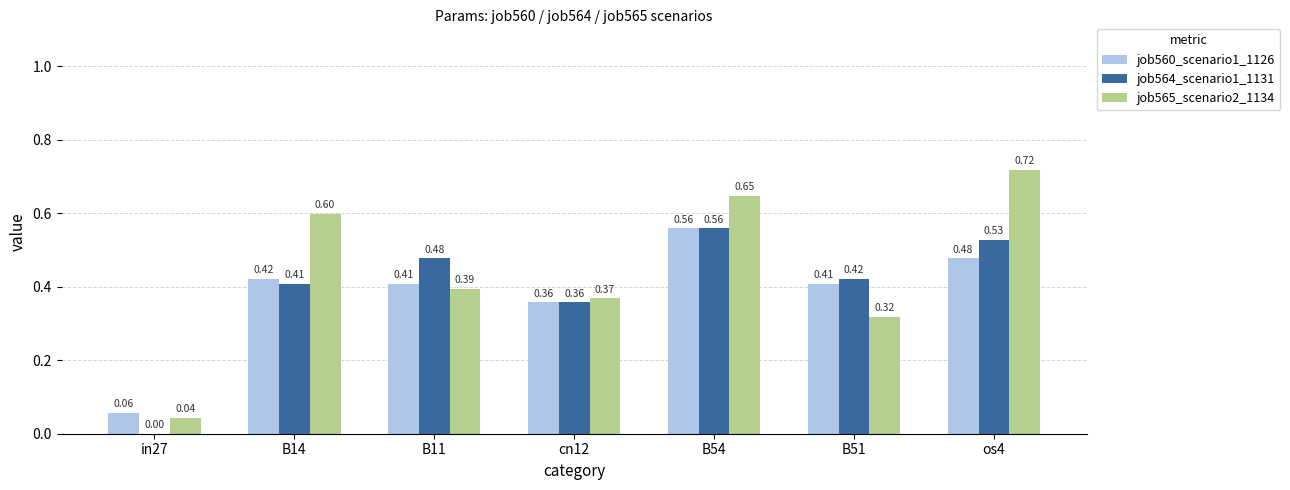

Which series has the largest total across all categories?

job565_scenario2_1134